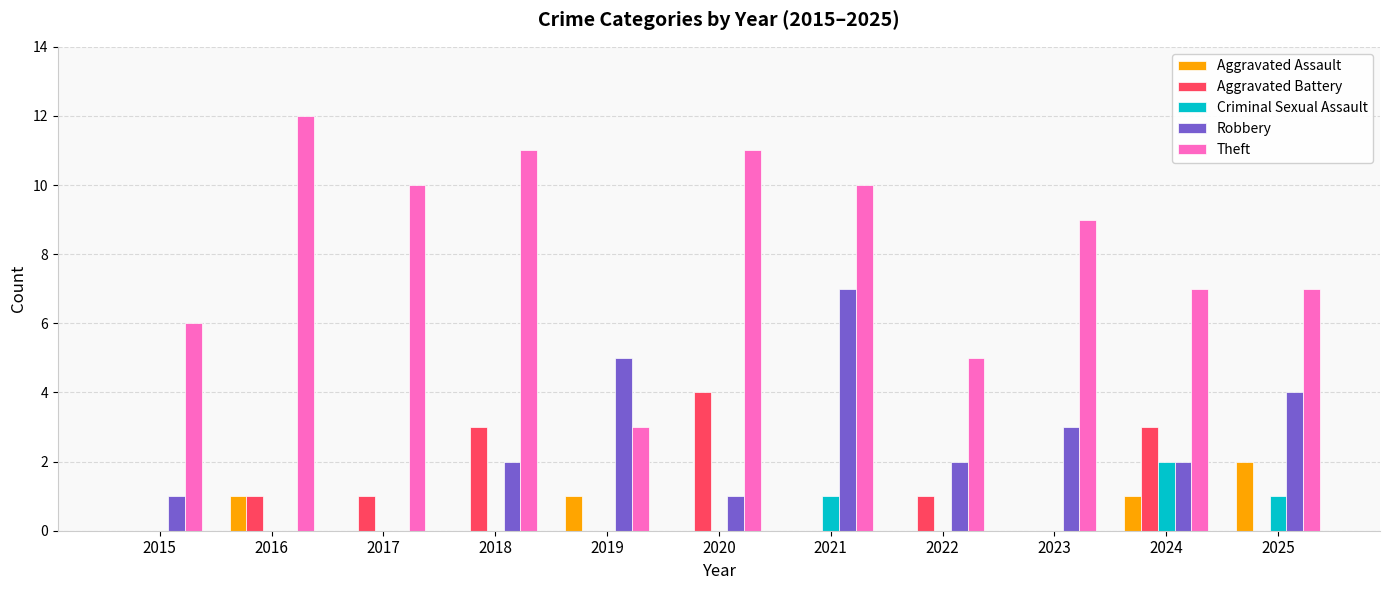

True or false: Aggravated Battery has a value of 0 at 2021.

True